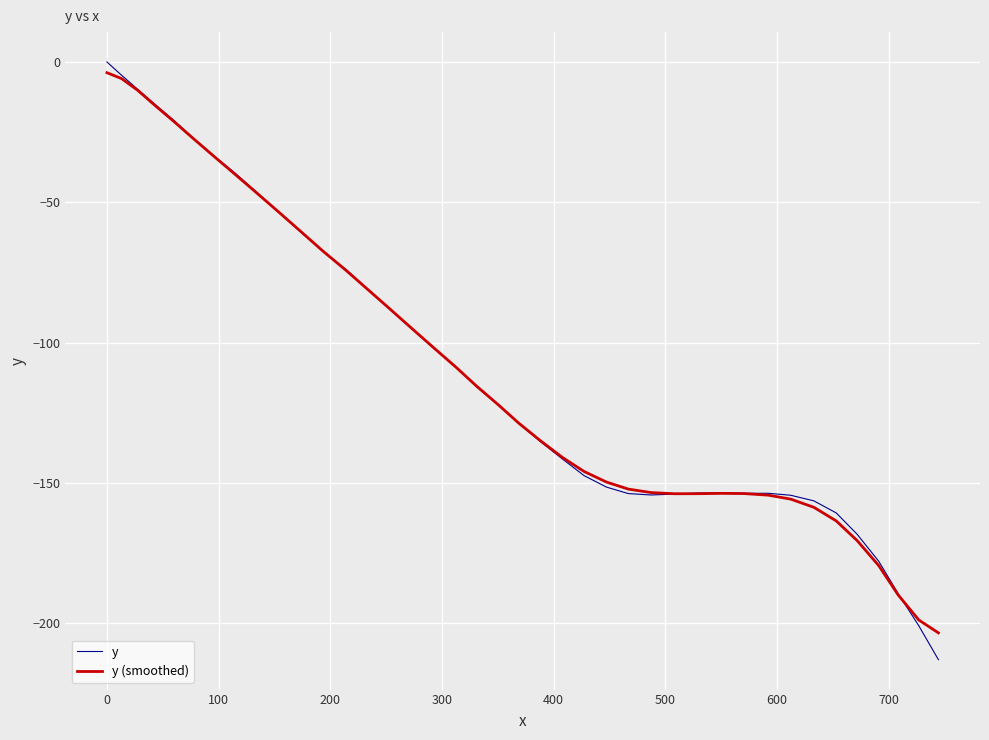

Which series has the widest spread of values?

y